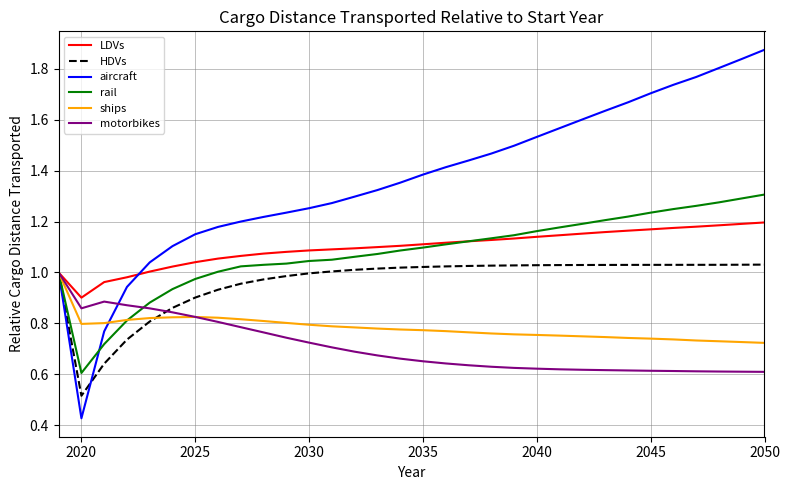

Which series has the largest range (max minus min)?

aircraft